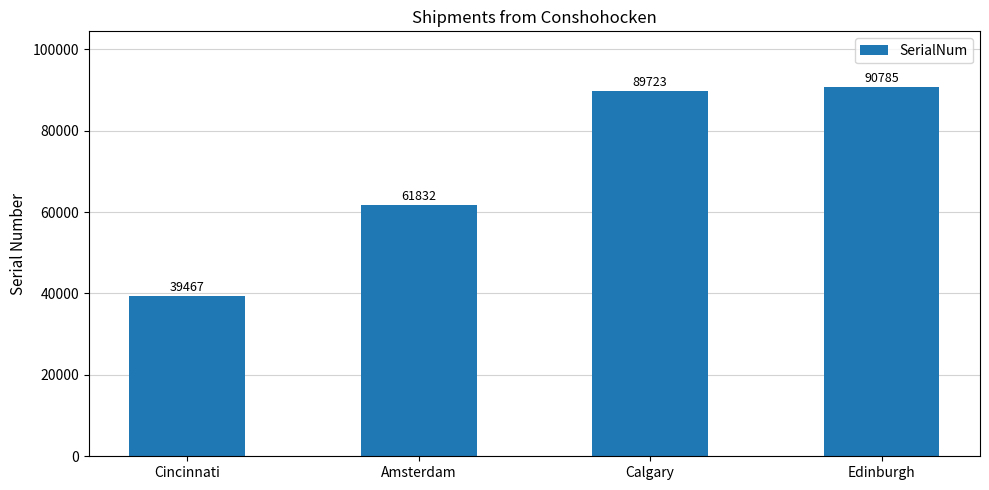

Which has a higher value, Edinburgh or Amsterdam?

Edinburgh